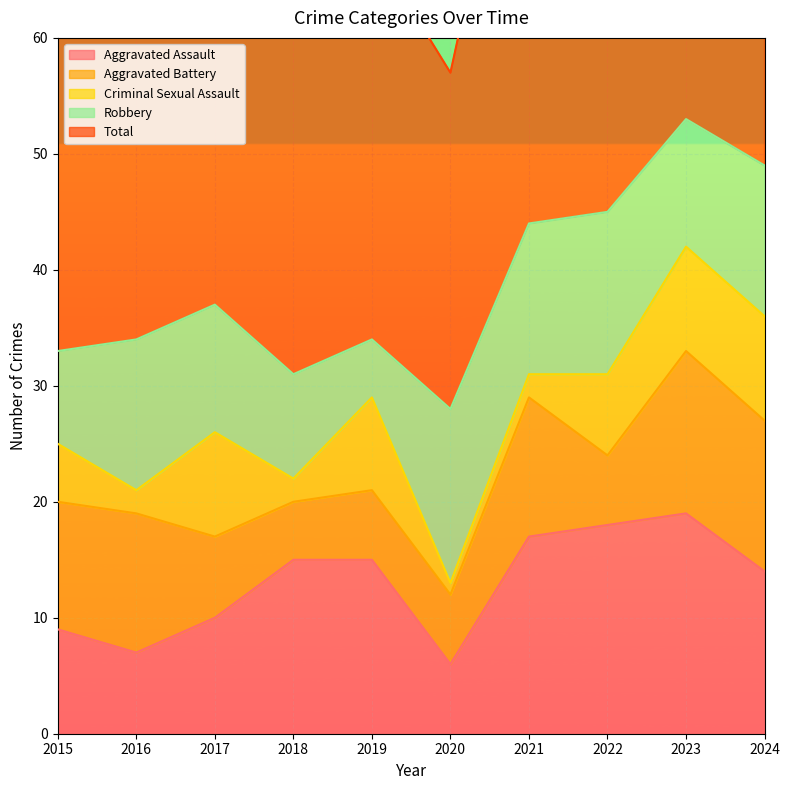

What is the sum of all Aggravated Assault values?

130